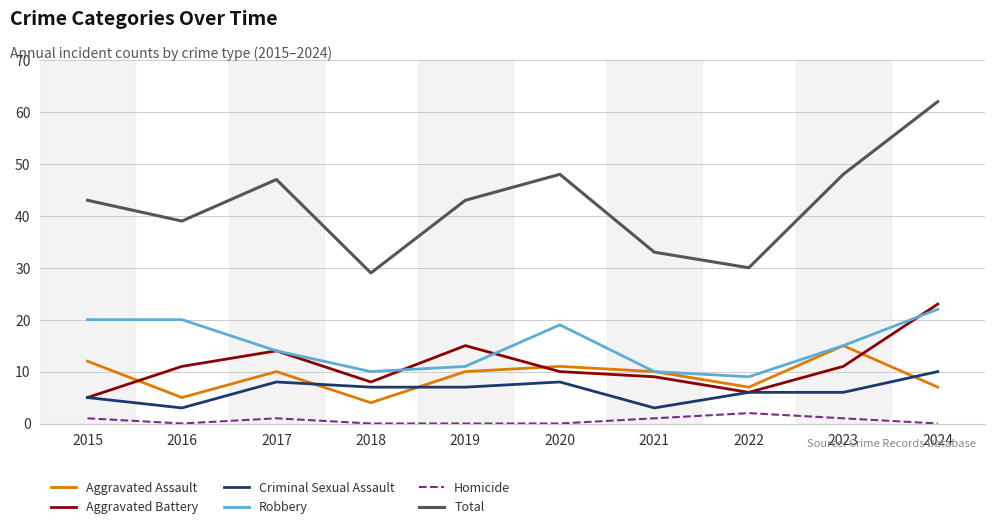

Where is the first local maximum for Criminal Sexual Assault?

2017